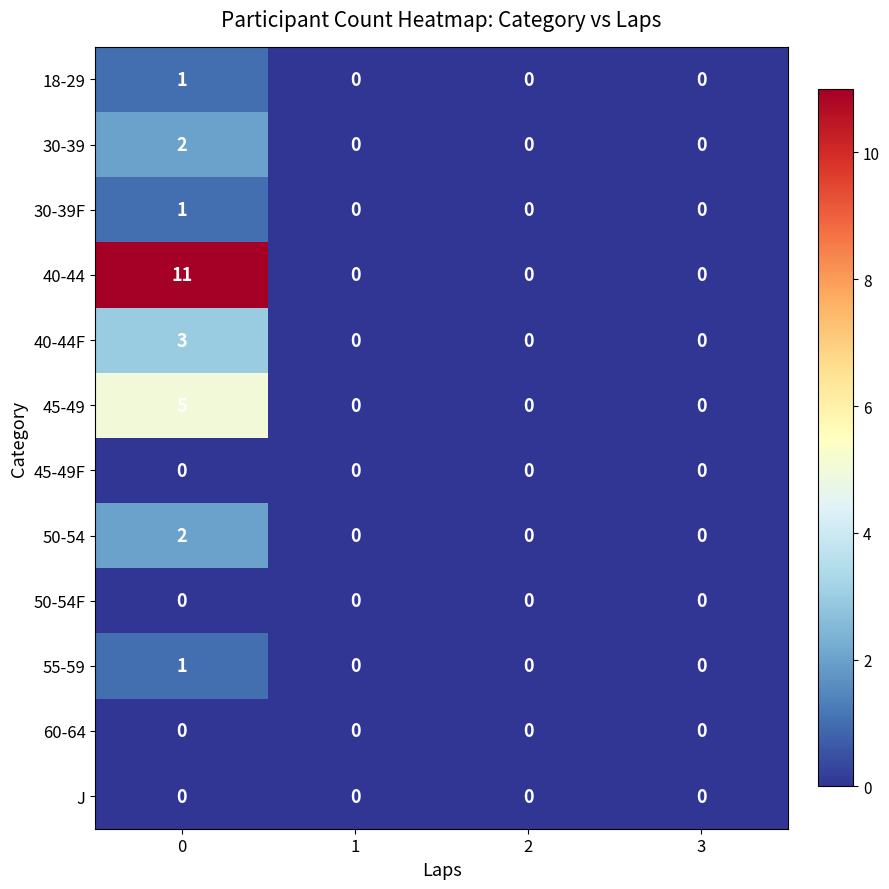

Which series has the largest range (max minus min)?

40-44